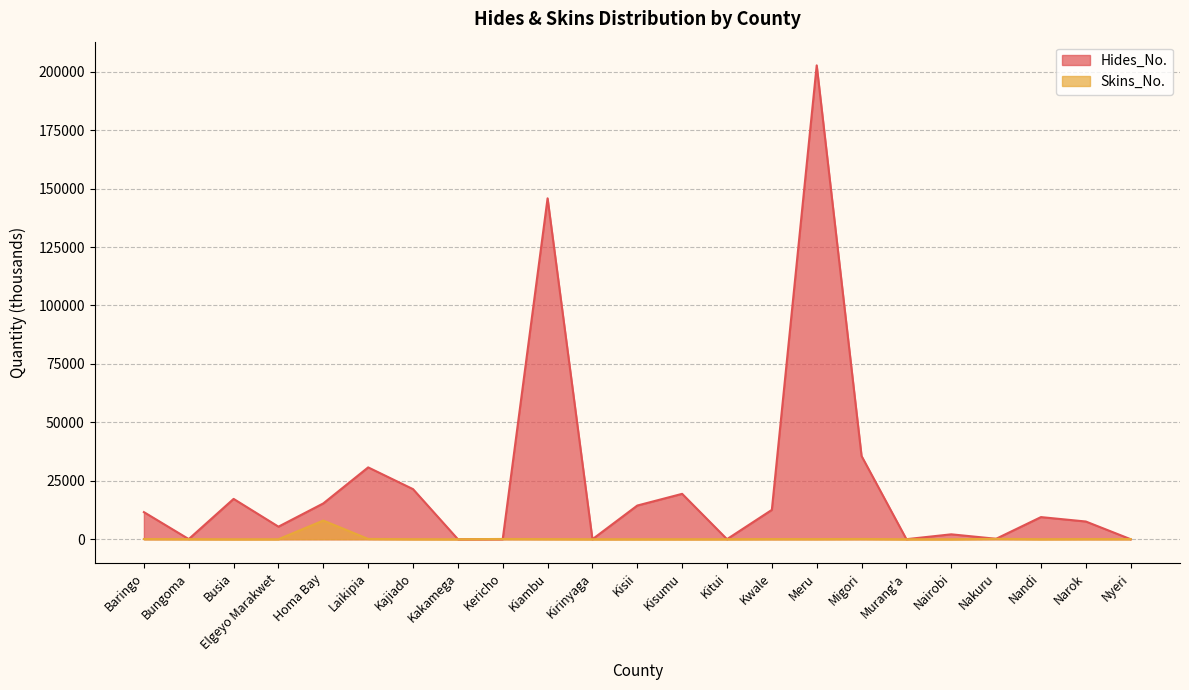

Is it true that Hides_No. equals 12.8 at Murang'a?

False